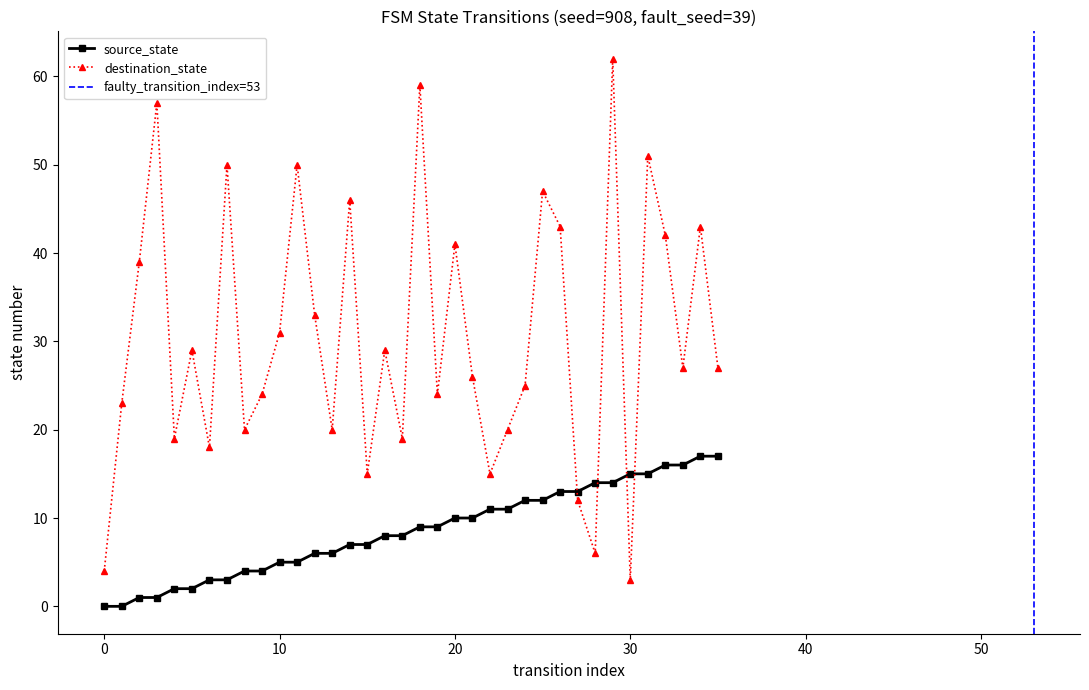

Is it true that source_state equals 0 at 30?

False